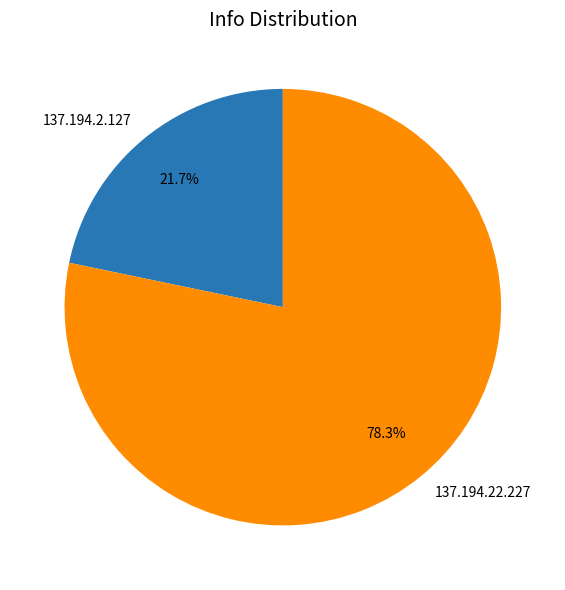

Is there any slice that represents more than half of the pie?

Yes